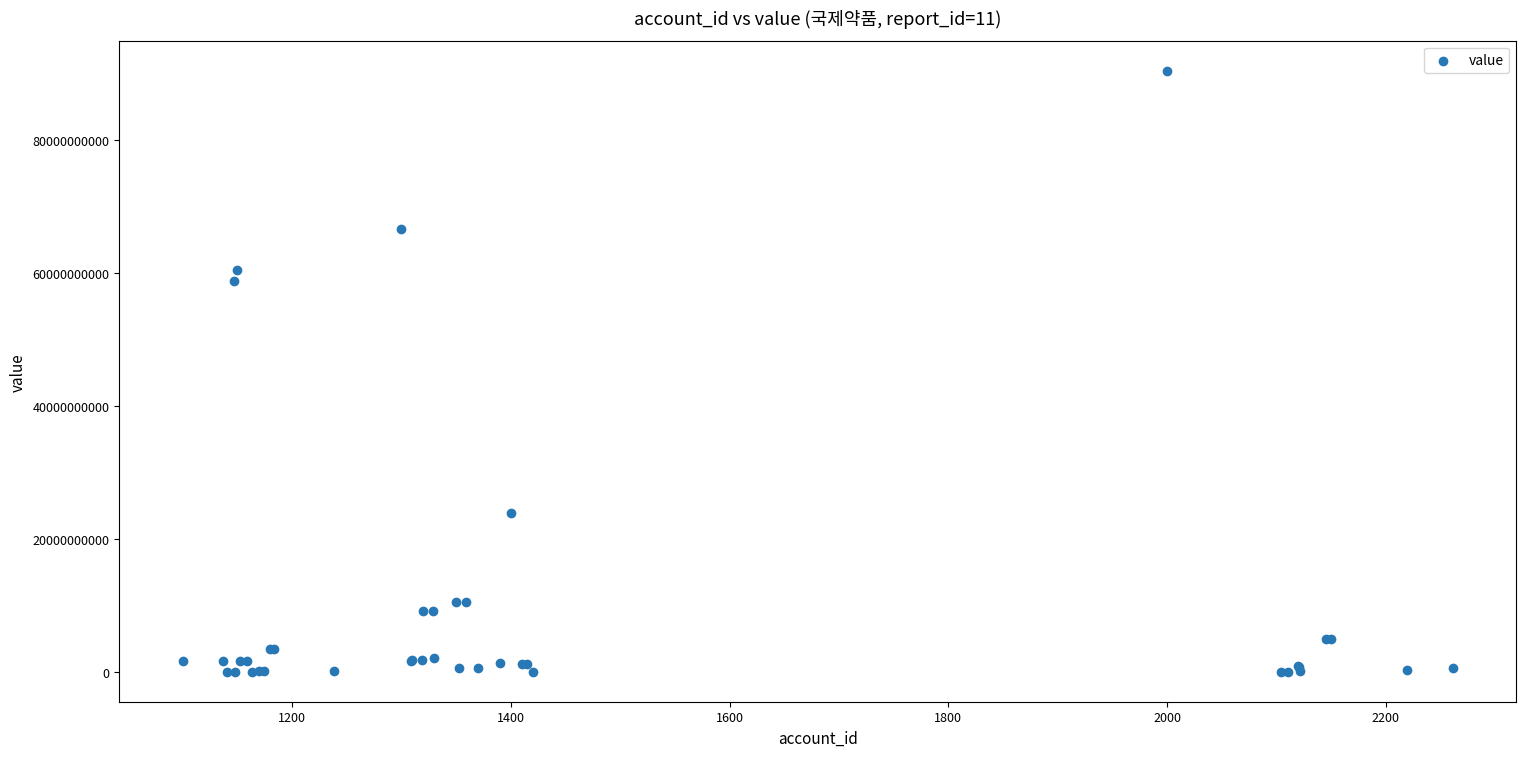

What Y value in the scatter plot is closest to 45227946000?

58787907000